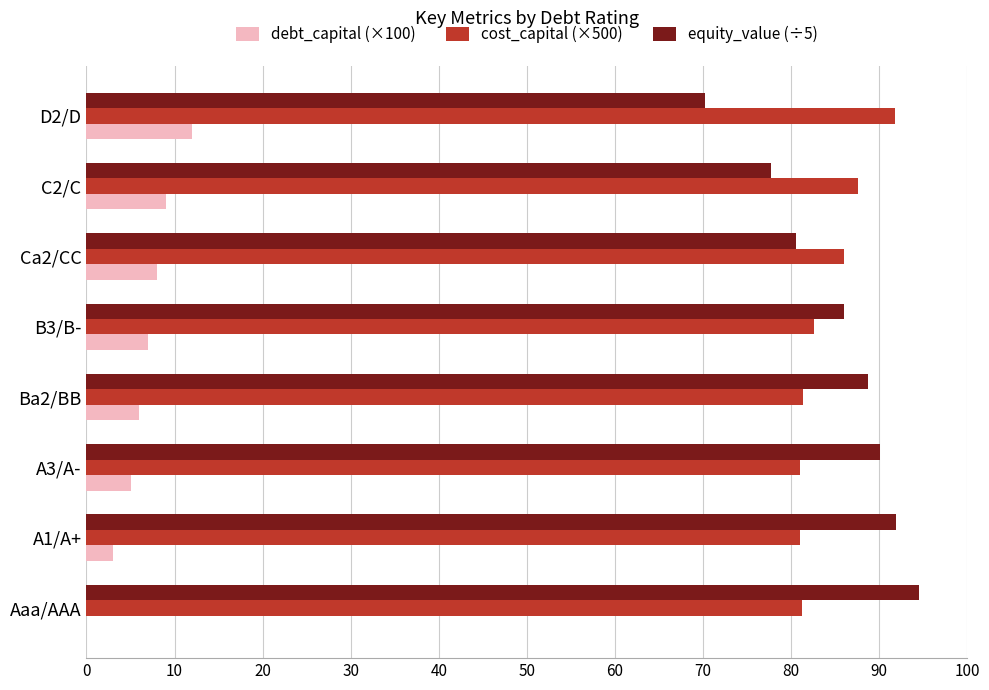

Which category has the highest value across all series?

Aaa/AAA